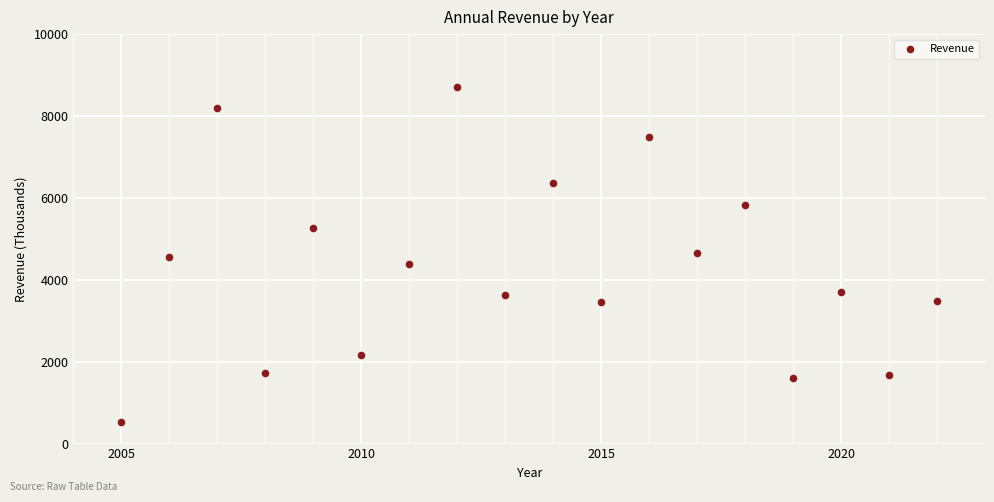

What is the range of Y values (max minus min)?

8181